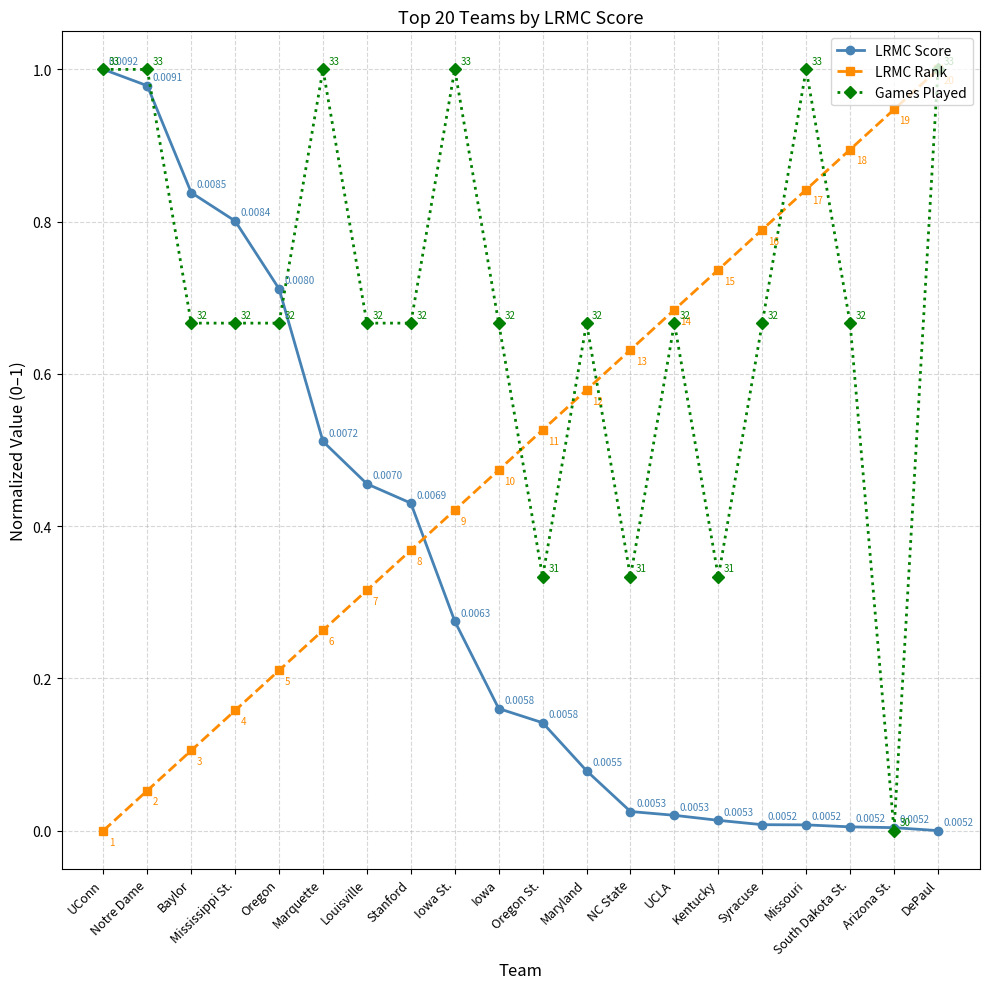

Between Louisville and Kentucky, which series saw the biggest shift?

LRMC Score